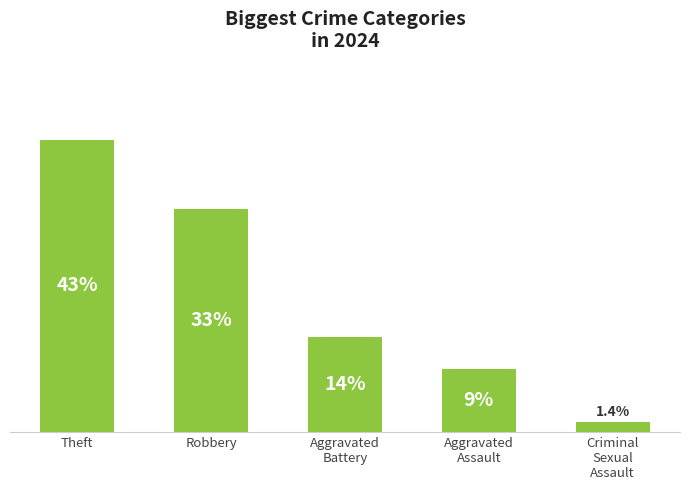

True or false: the data shows 1.4 at Criminal
Sexual
Assault.

True